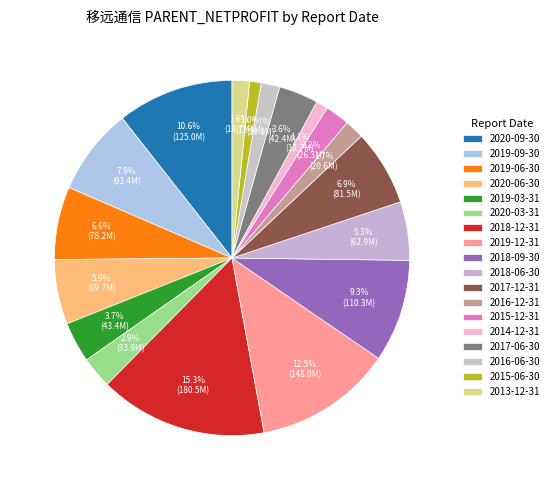

Is there a majority slice in this chart?

No